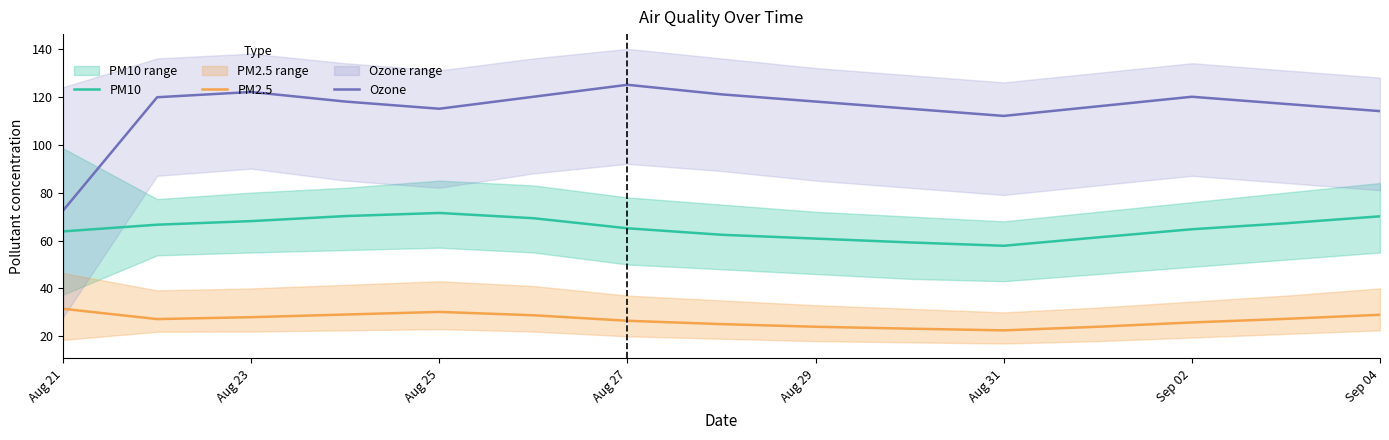

The PM2.5 series shows 41.9 at Aug 25. True or false?

False